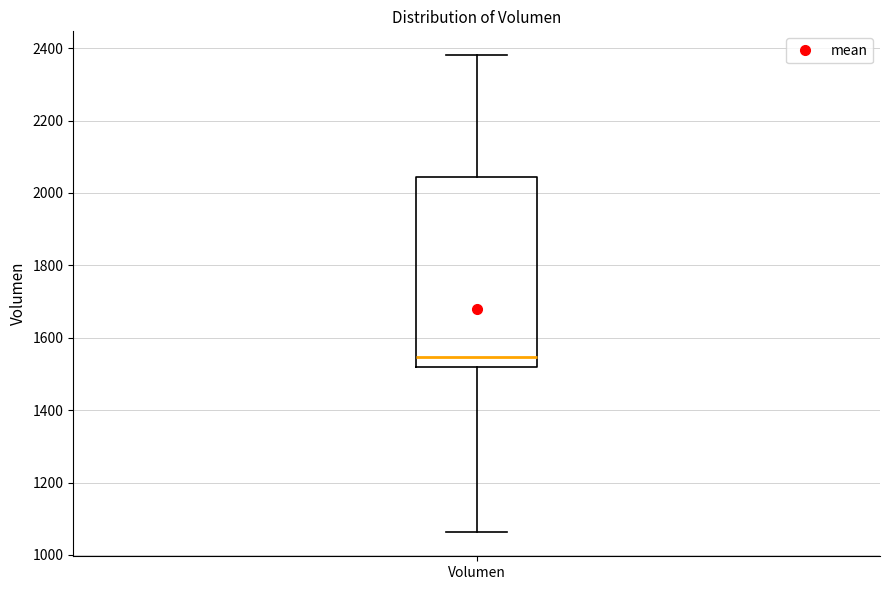

Transcribe this box plot: give where the median line is, the range the box spans, and where the two whiskers end, as read against the y-axis. The values are not printed on the chart, so give them approximately, as read against the axis.

median 1540, box 1520 to 2040, whiskers 1060 to 2380